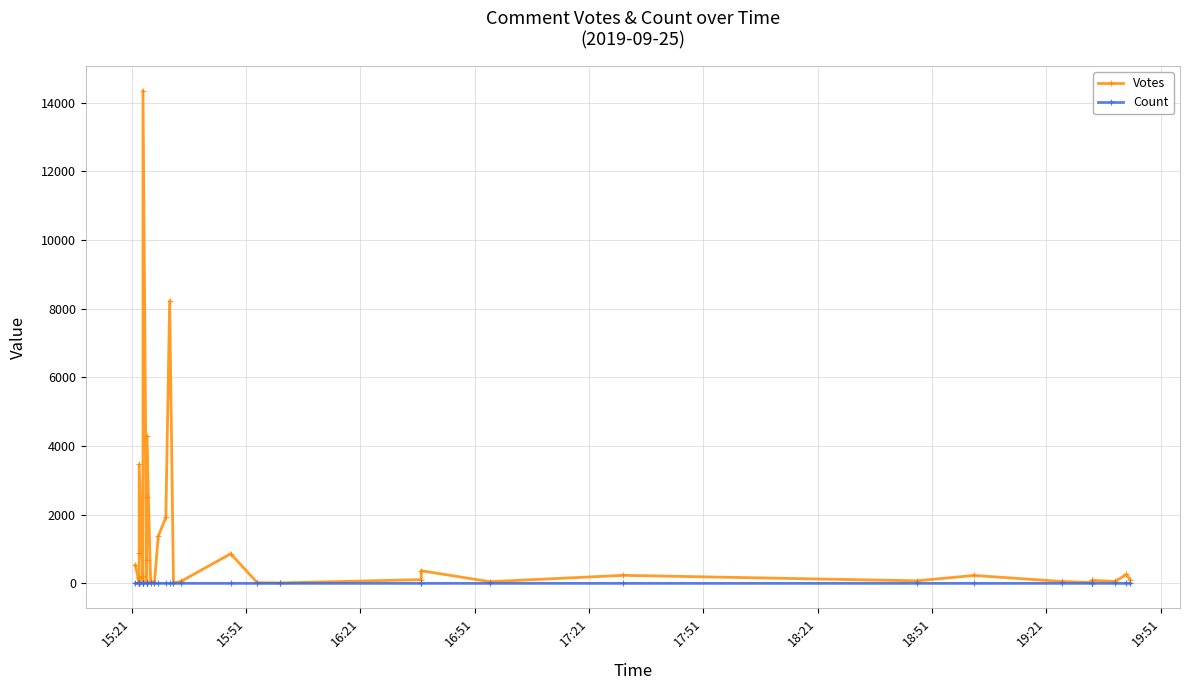

What position from the left is 15:21?

1